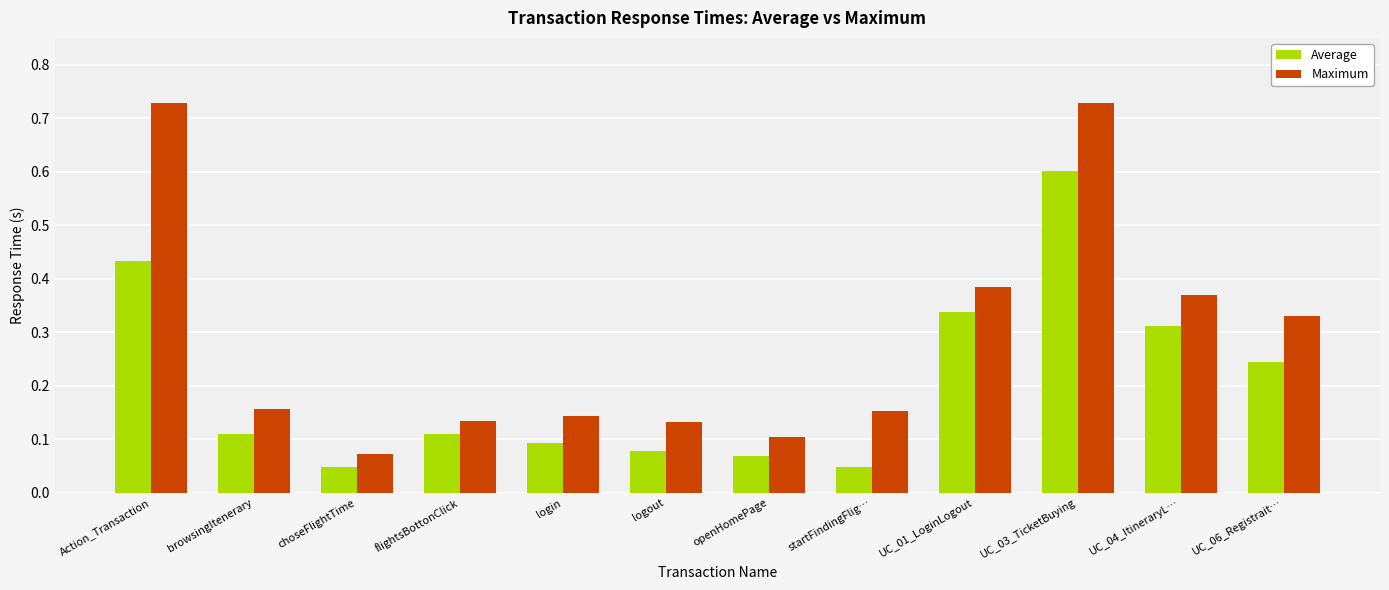

What is the label of the 11th bar from the right?

browsingItenerary